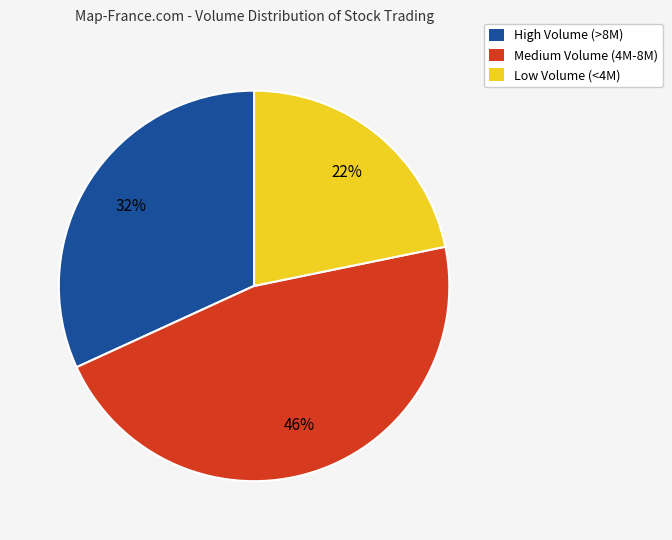

Is there any slice that represents more than half of the pie?

No